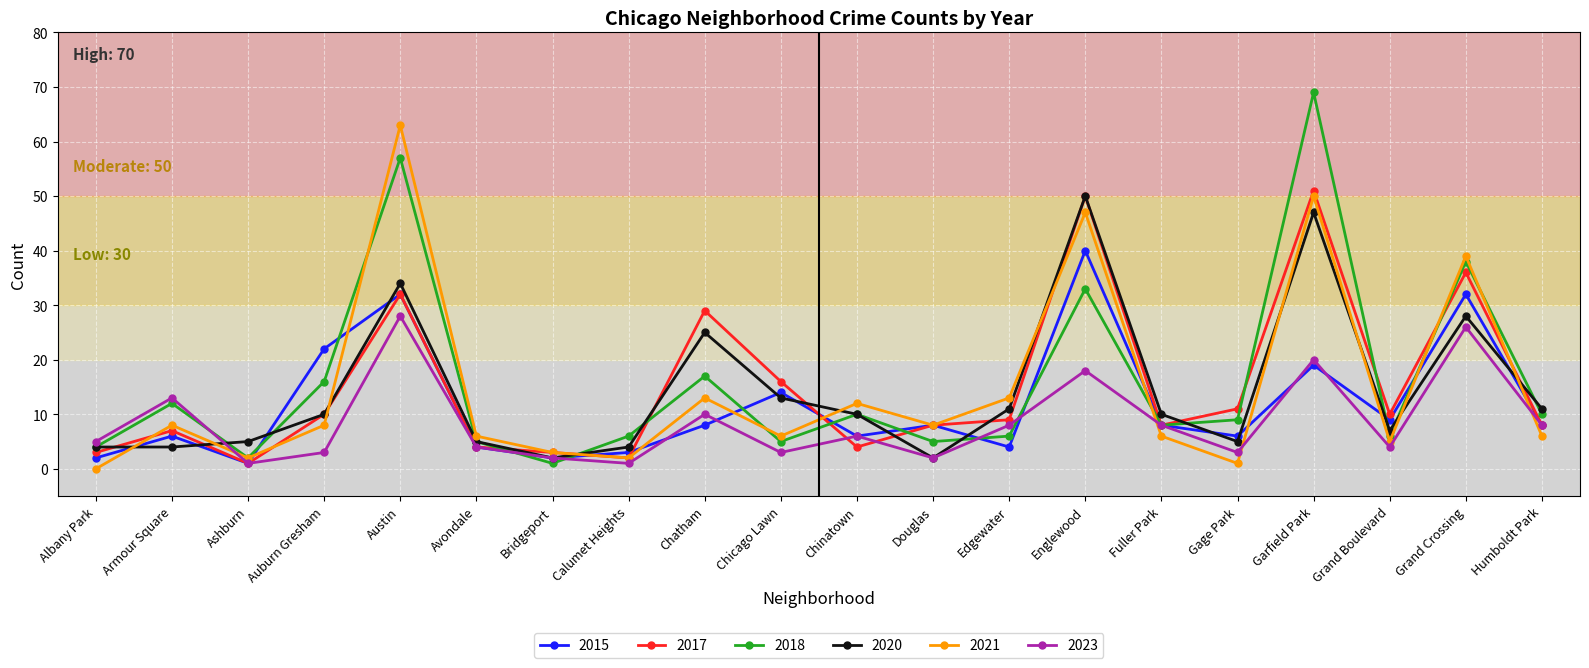

What is the sum of the 2021 values at Humboldt Park and Albany Park?

6